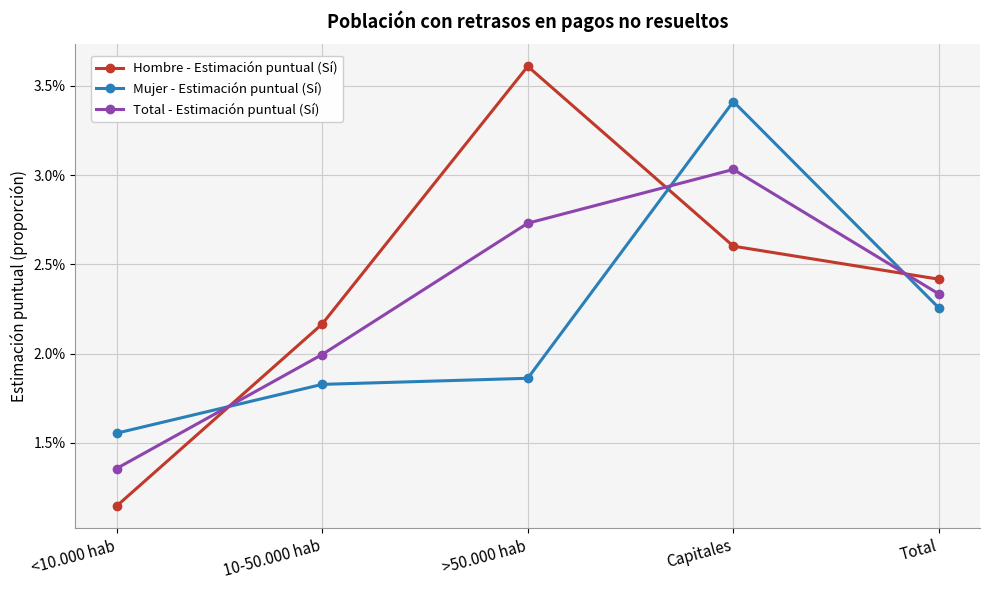

Where do Total - Estimación puntual (Sí) and Mujer - Estimación puntual (Sí) first cross each other?

<10.000 hab and 10-50.000 hab